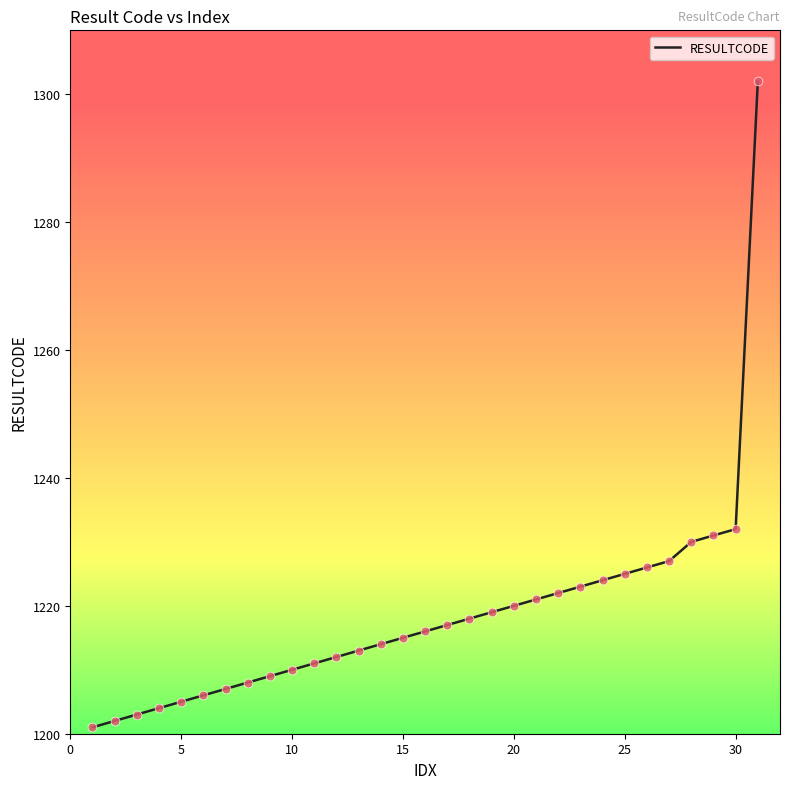

What is the greatest value displayed?

1302